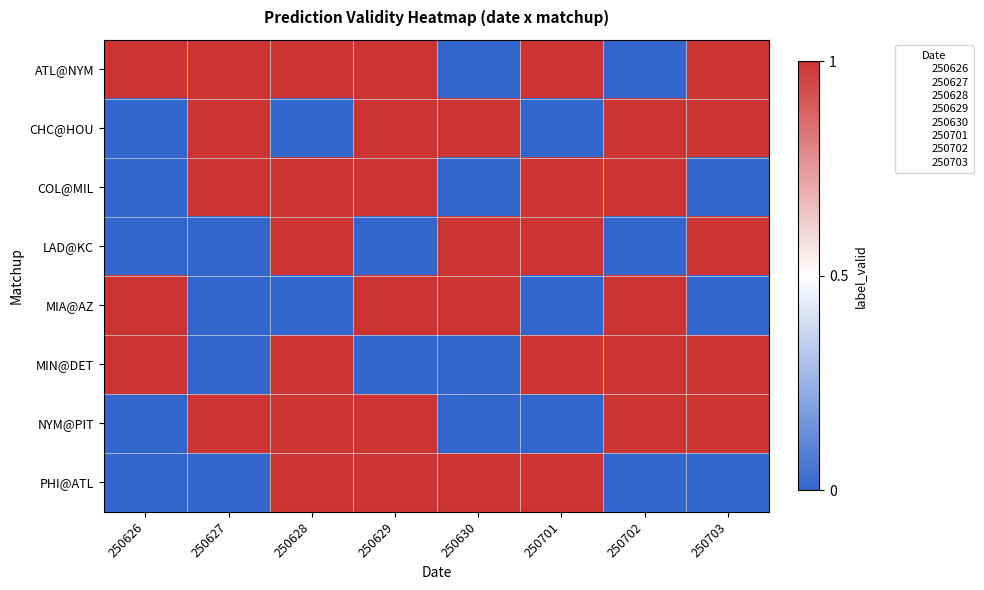

How many values in CHC@HOU are above zero?

5